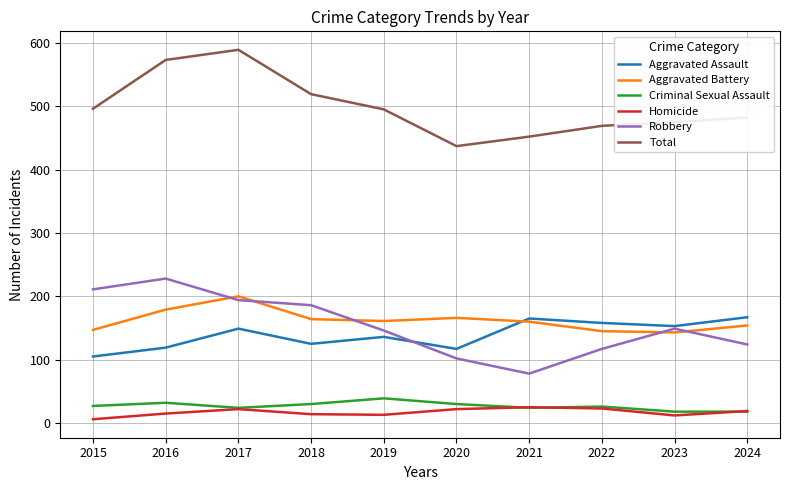

What is the approximate value of Robbery at 2024, to the nearest 50?

100